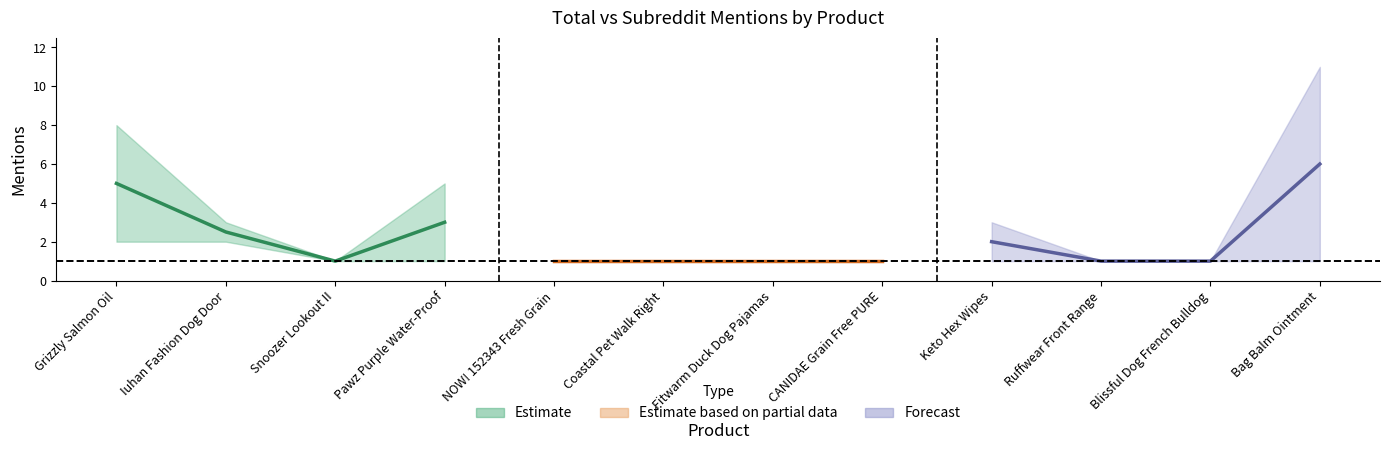

What is the lowest value of the subreddit_mentions series?

1